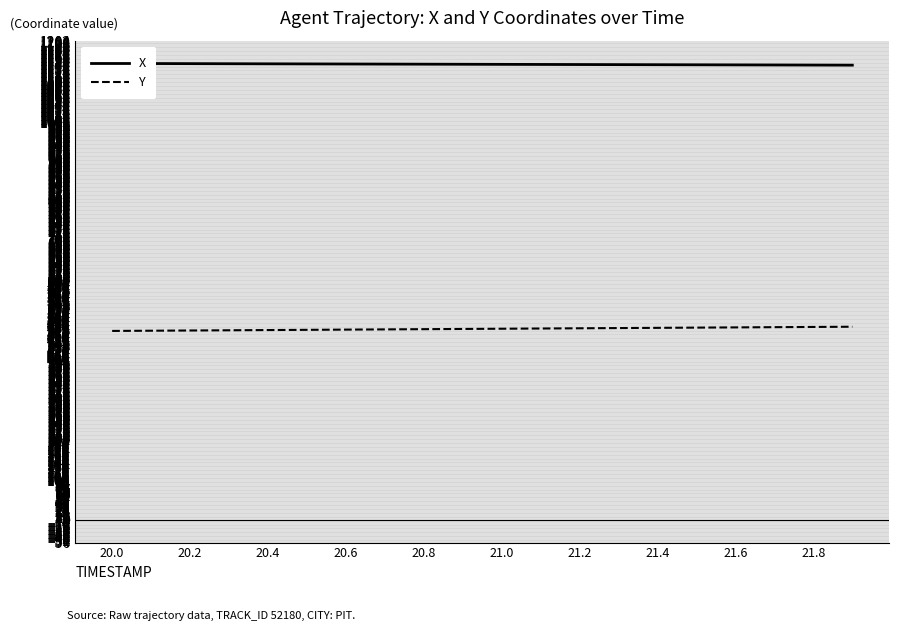

At which label is Y closest to 480?

21.8